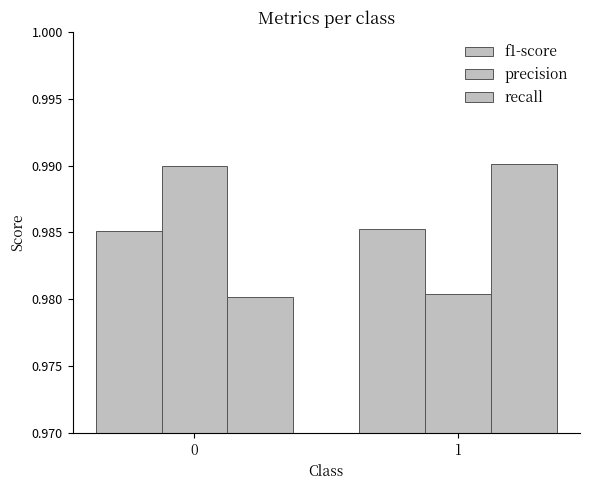

Reading left to right, what are all the values shown in this chart?

f1-score: 0=1.0	1=1.0
precision: 0=1.0	1=1.0
recall: 0=1.0	1=1.0